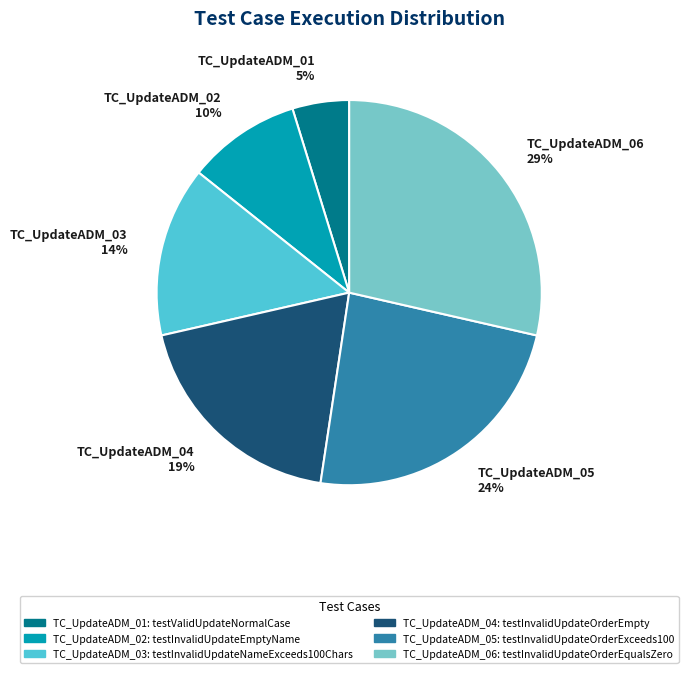

To the nearest percent, what is the combined percentage of TC_UpdateADM_04 19% and TC_UpdateADM_06 29%?

48%